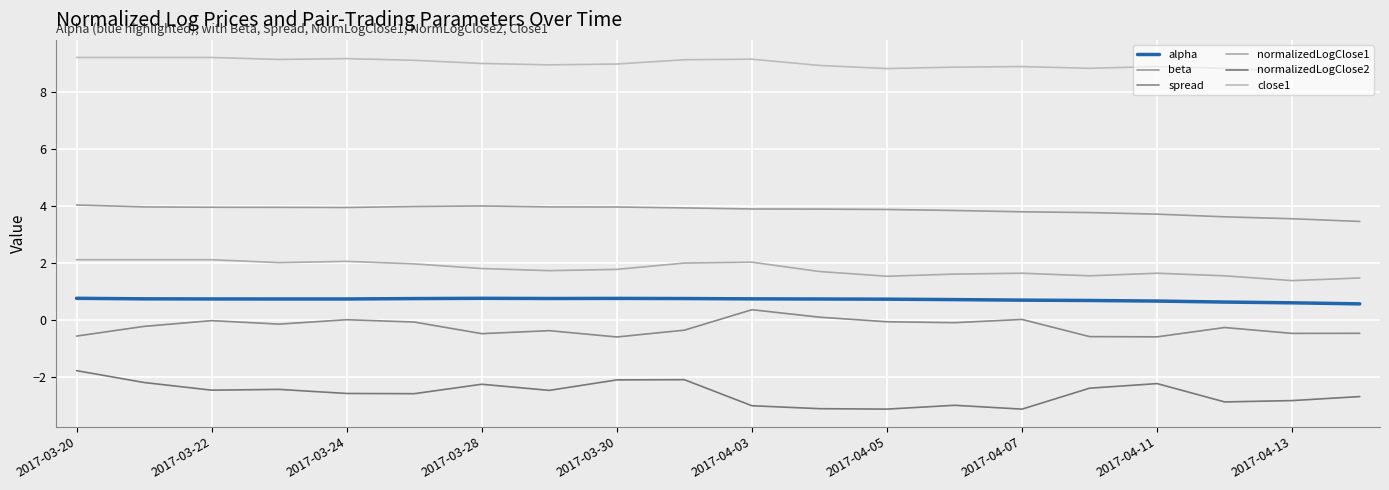

Which series has the widest spread of values?

normalizedLogClose2